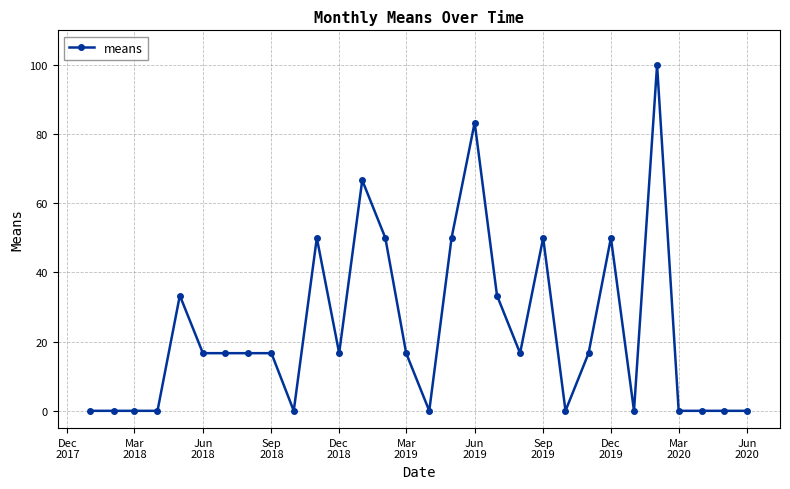

What is the maximum value shown in the chart?

100.0